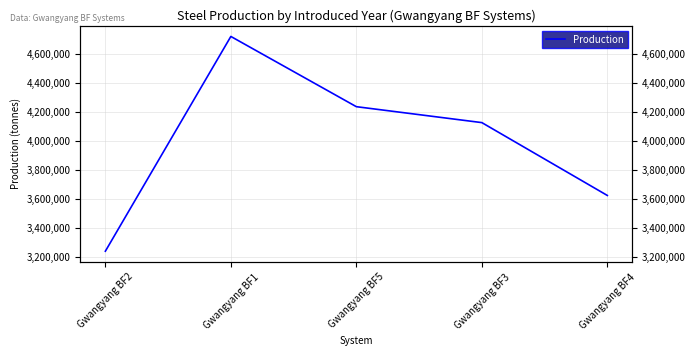

How many values are below 4127000?

2